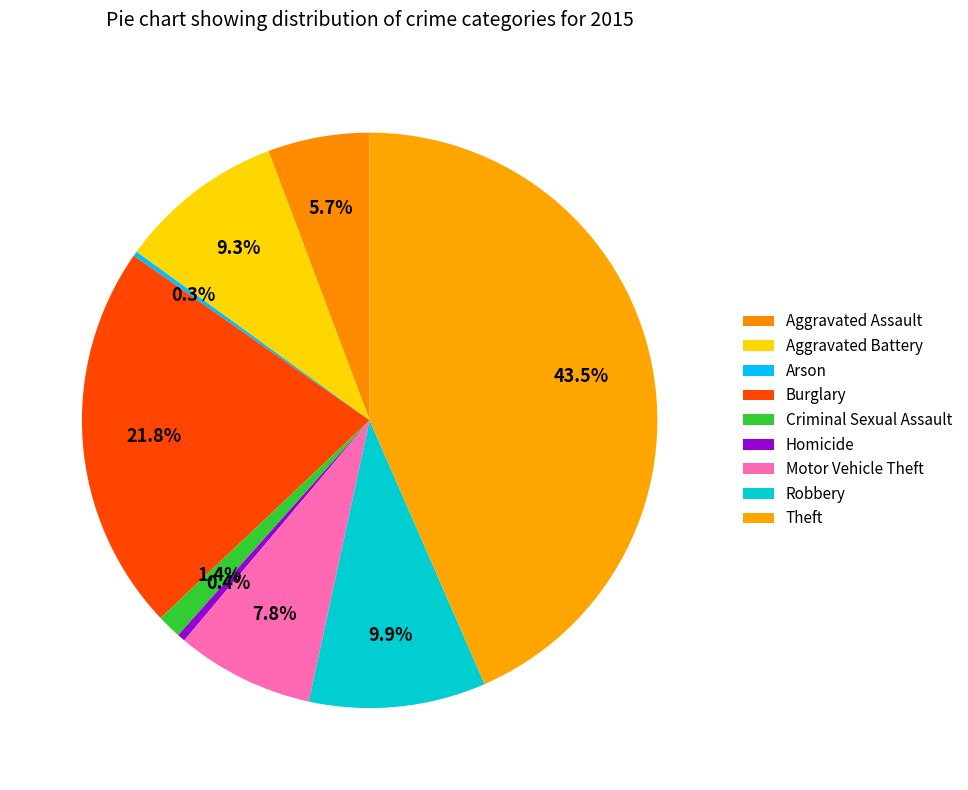

Is it true that Criminal Sexual Assault is 1% of the pie?

True